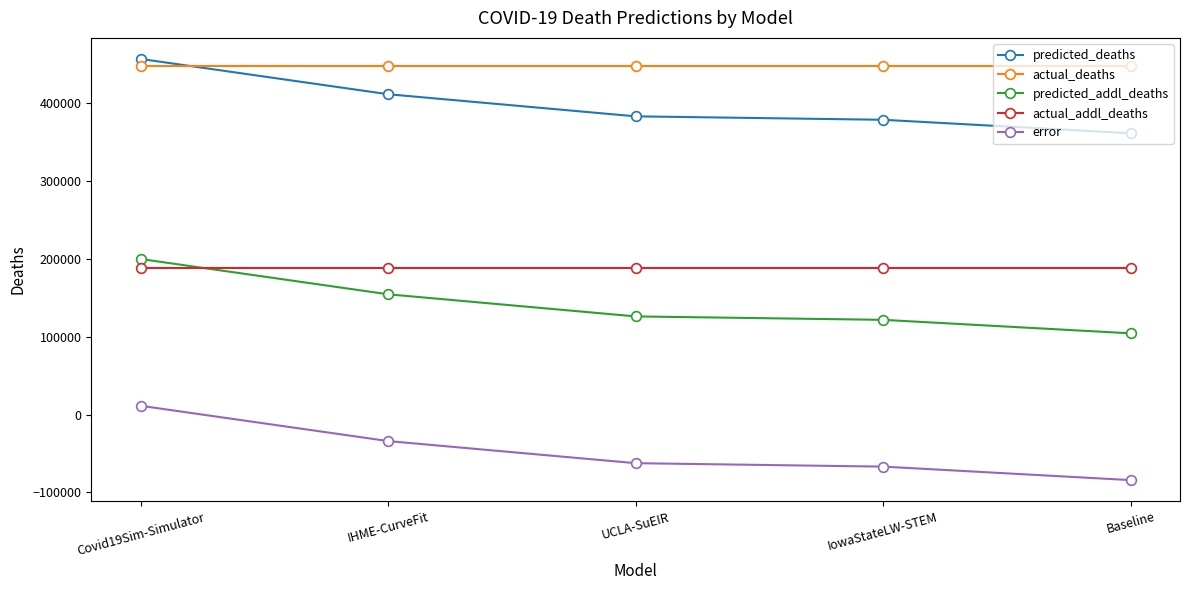

Is the value of predicted_addl_deaths at Baseline greater than the value of error at Baseline?

Yes